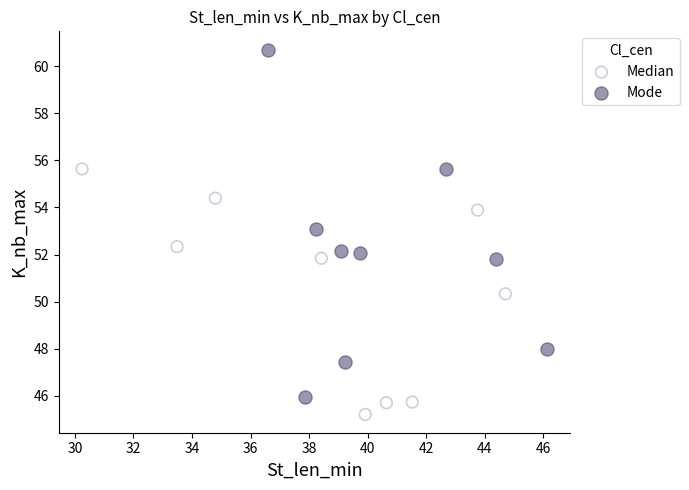

Which series contains the highest Y value?

Mode